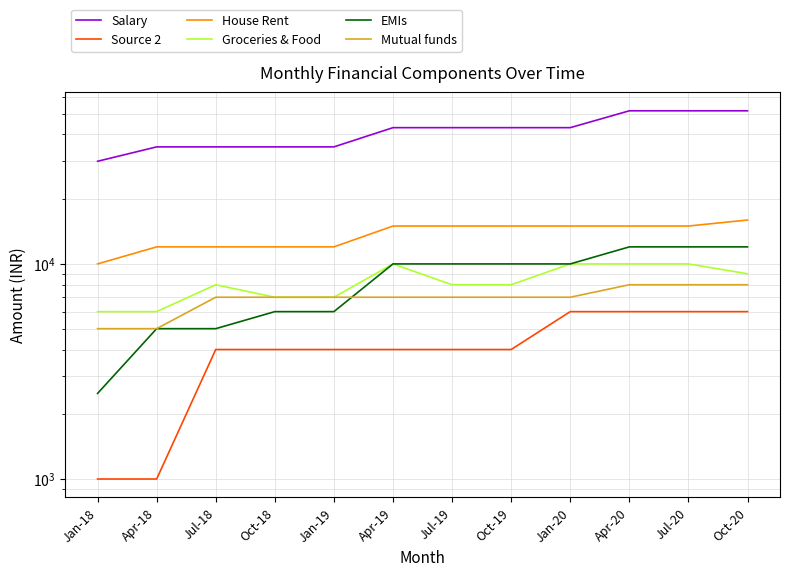

Is this an area chart (filled region under the line)?

No